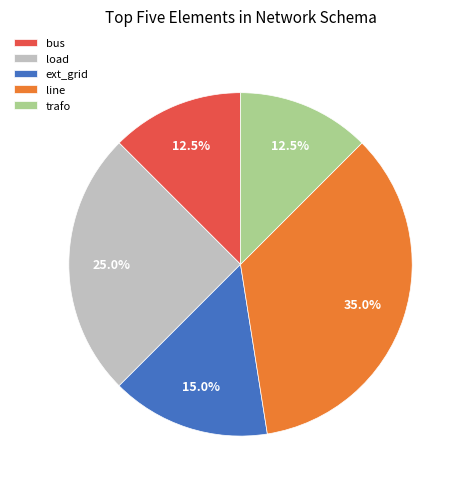

Combined, what portion of the pie is load and line?

60.0%